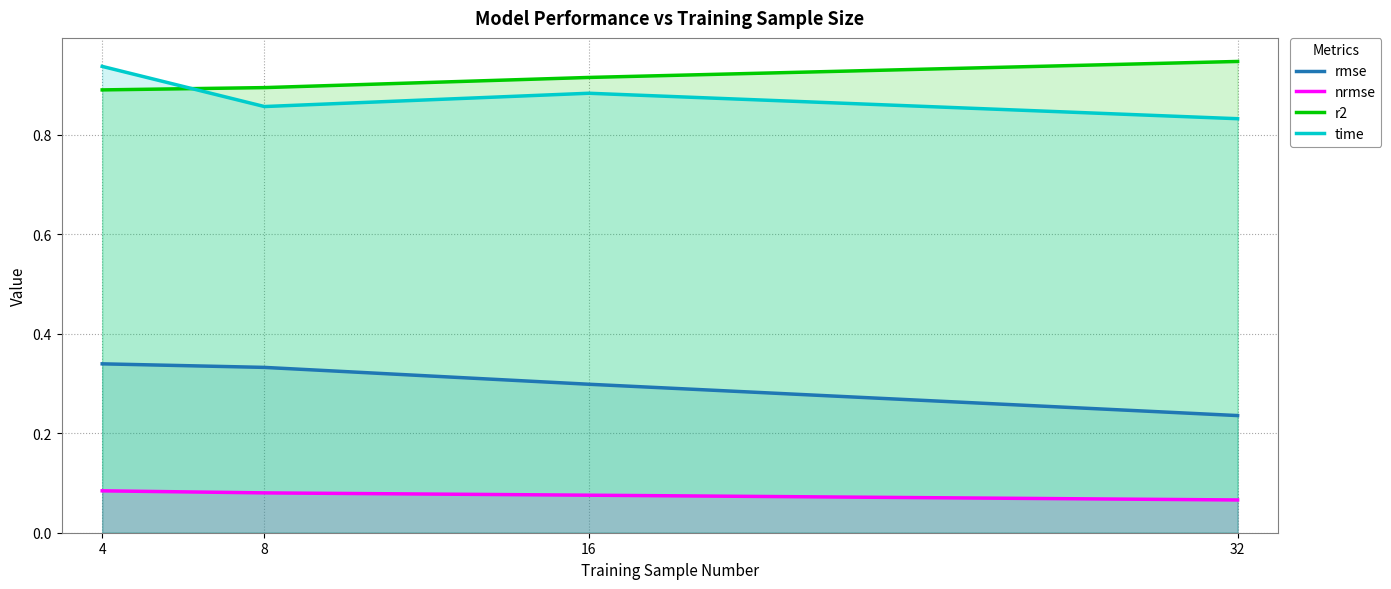

Which has a higher value, 16 or 8?

8